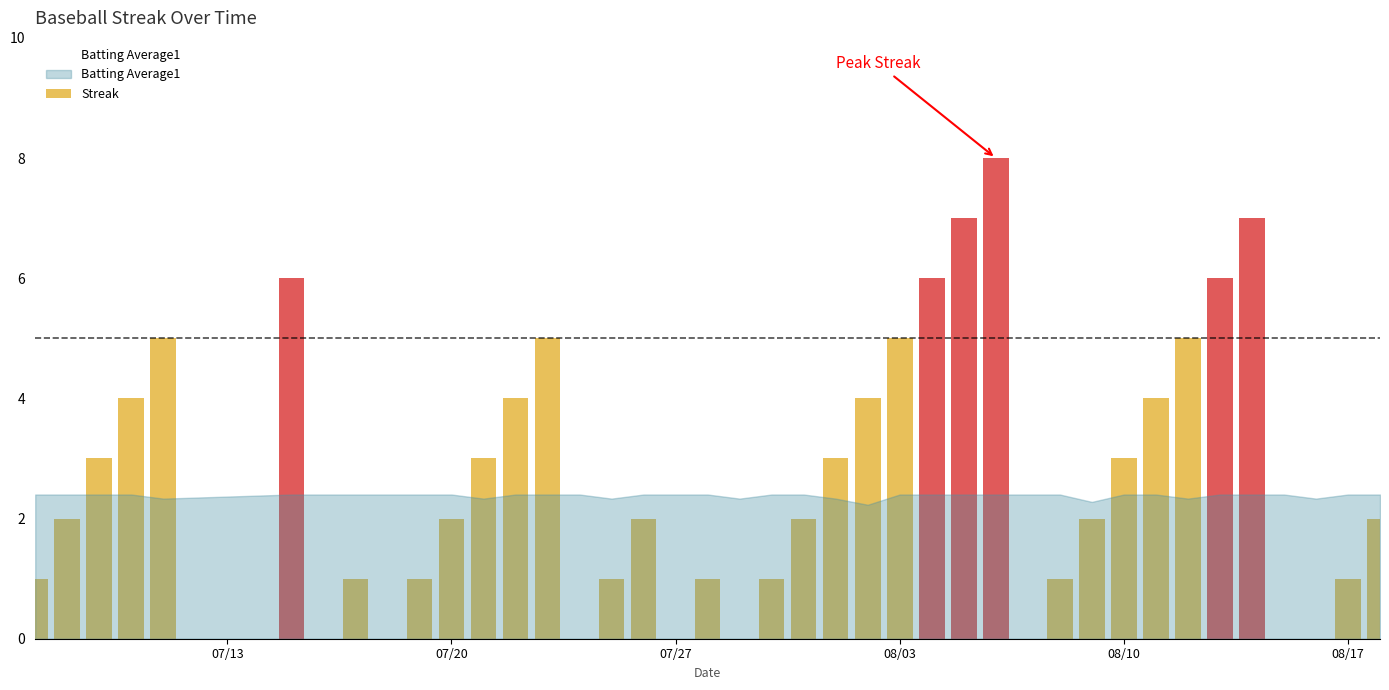

Reading left to right, list all the values displayed in this chart.

1	2	3	4	5	6	0	1	0	1	2	3	4	5	0	1	2	0	1	0	1	2	3	4	5	6	7	8	0	1	2	3	4	5	6	7	0	0	1	2